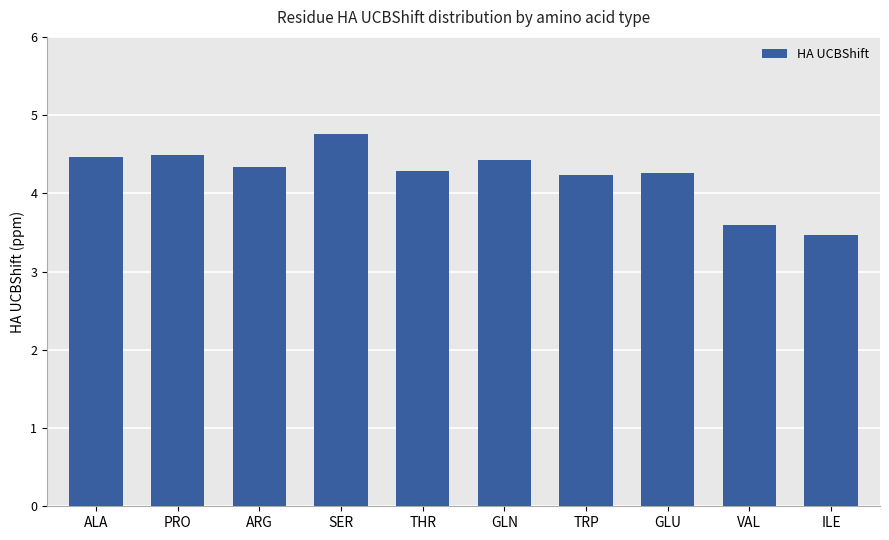

What is the difference between the values at ALA and ARG?

0.1